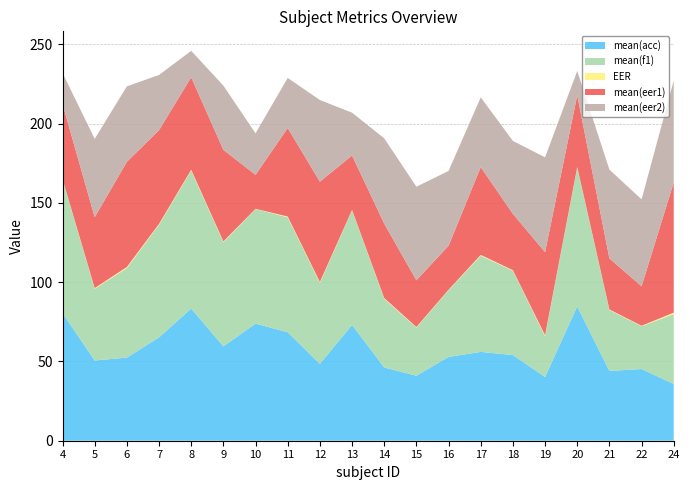

Reading left to right, what are all the values shown in this chart?

mean(acc): 80.4	50.6	52.4	65.2	83.3	59.5	73.8	68.4	48.5	73.0	46.2	41.0	52.8	56.0	54.0	40.2	84.7	44.0	45.2	35.8
mean(f1): 84.2	45.2	56.5	71.0	87.0	65.6	72.3	72.5	51.0	72.2	43.3	30.3	42.1	60.6	53.2	25.7	87.6	38.4	27.0	44.1
EER: 0.4	0.4	0.7	0.5	0.5	0.5	0.1	0.5	0.6	0.3	0.5	0.4	0.3	0.5	0.3	0.6	0.3	0.3	0.3	0.9
mean(eer1): 47.3	44.7	66.3	59.1	58.3	57.8	21.4	55.8	63.2	34.3	46.9	29.5	27.8	55.3	35.5	52.4	45.2	32.2	24.9	82.1
mean(eer2): 19.6	49.4	47.6	34.8	16.7	40.5	26.2	31.6	51.5	27.0	53.8	59.0	47.2	44.0	46.0	59.8	15.3	56.0	54.8	64.2